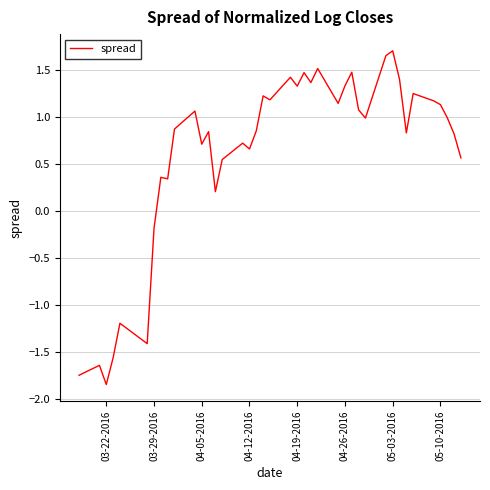

Does the chart have visible grid lines?

Yes